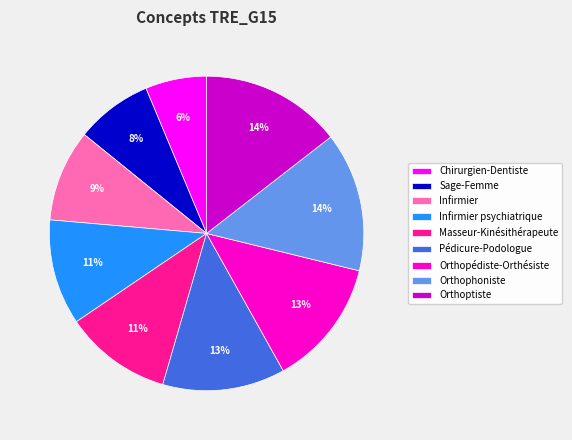

To the nearest percent, what percentage of the pie is Orthopédiste-Orthésiste?

13%